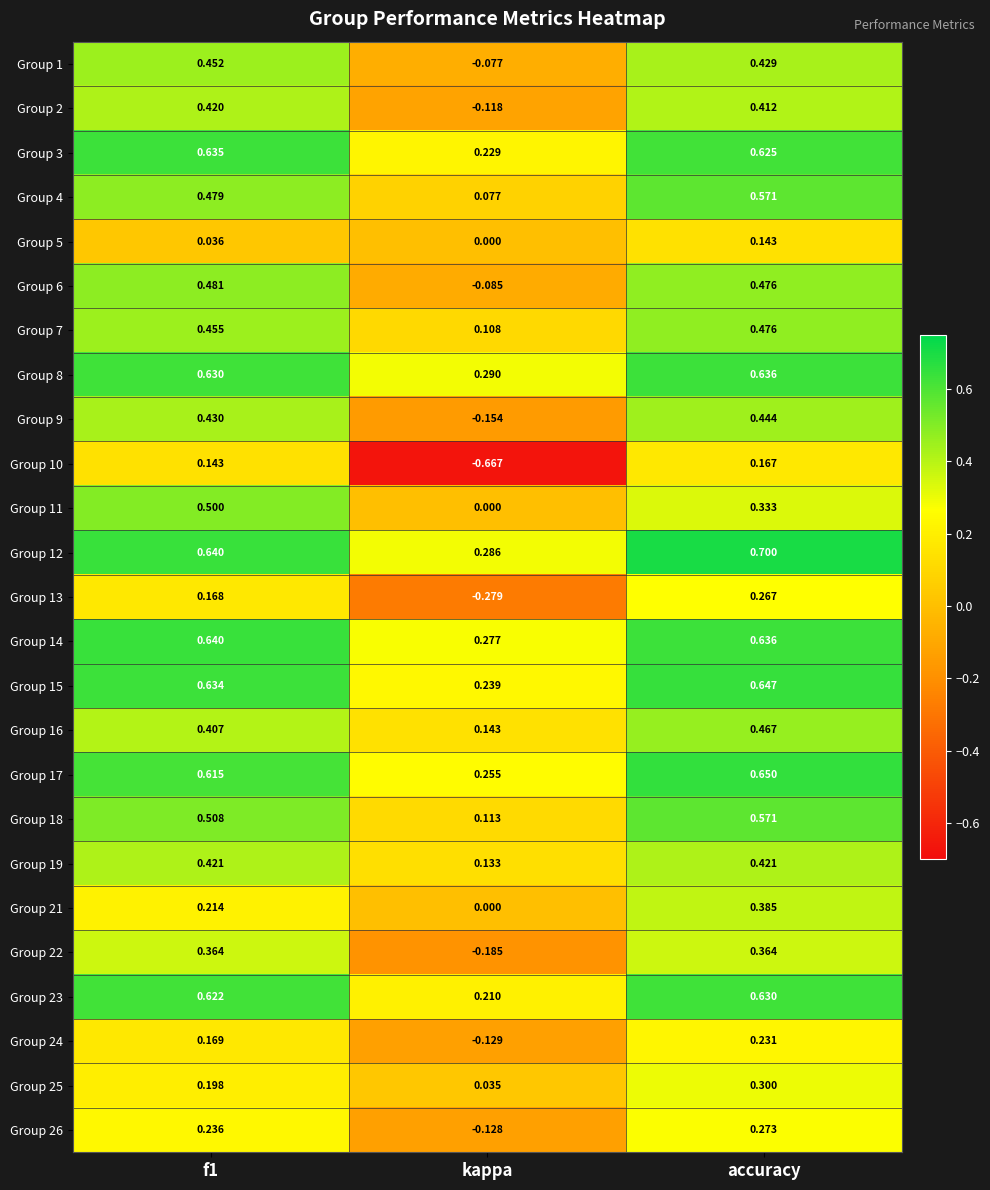

Where is Group 17 nearest to the value 0?

kappa